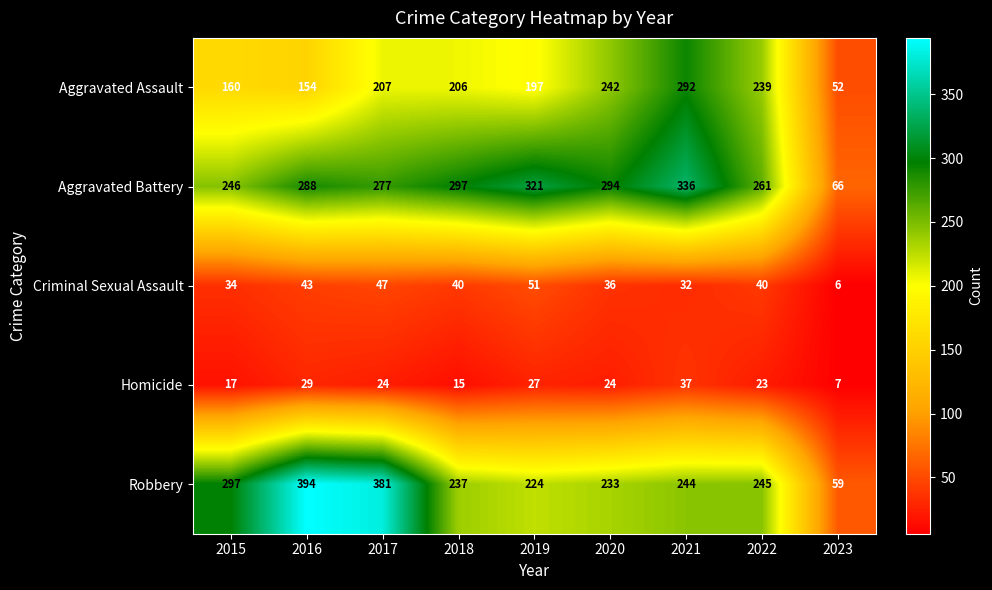

What is the difference between the Criminal Sexual Assault values at 2019 and 2022?

11